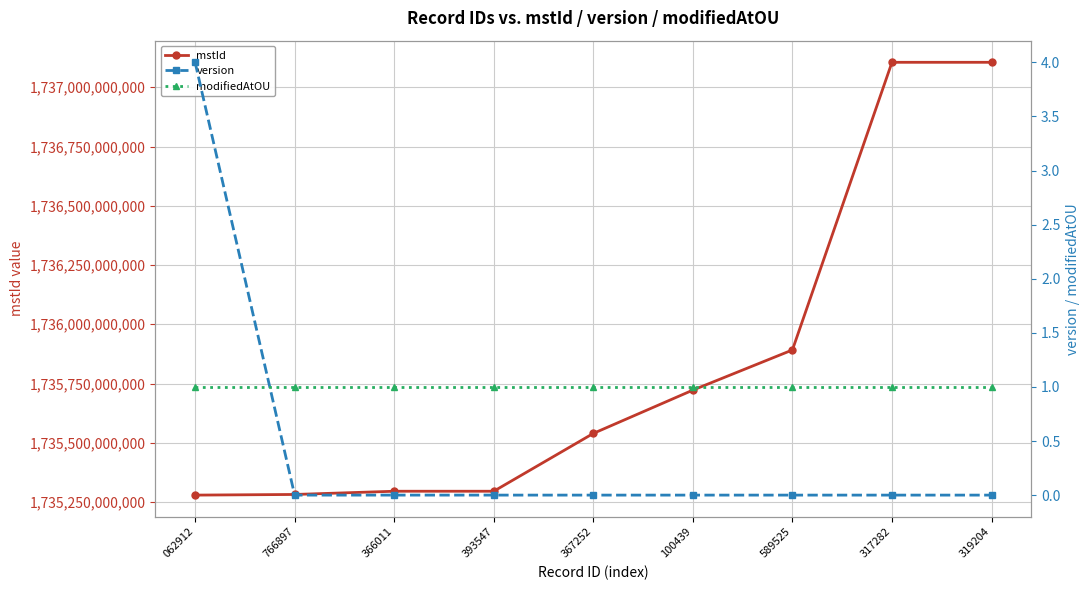

What position from the left is 317282?

8